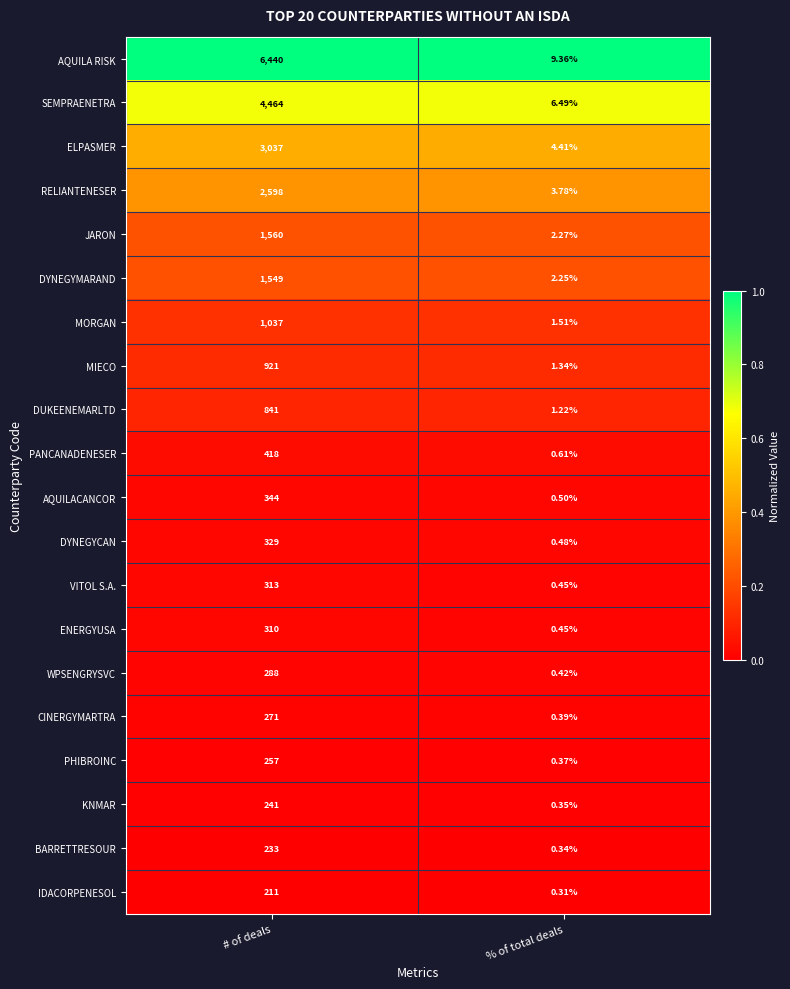

Rank the categories by BARRETTRESOUR value from lowest to highest.

% of total deals, # of deals